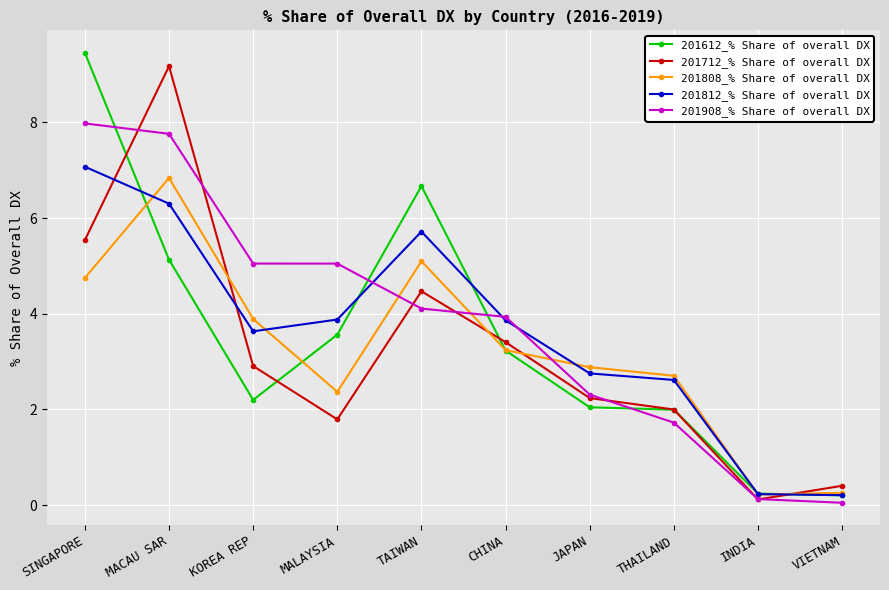

List the labels in order of 201712_% Share of overall DX value, largest first.

MACAU SAR, SINGAPORE, TAIWAN, CHINA, KOREA REP, JAPAN, THAILAND, MALAYSIA, VIETNAM, INDIA